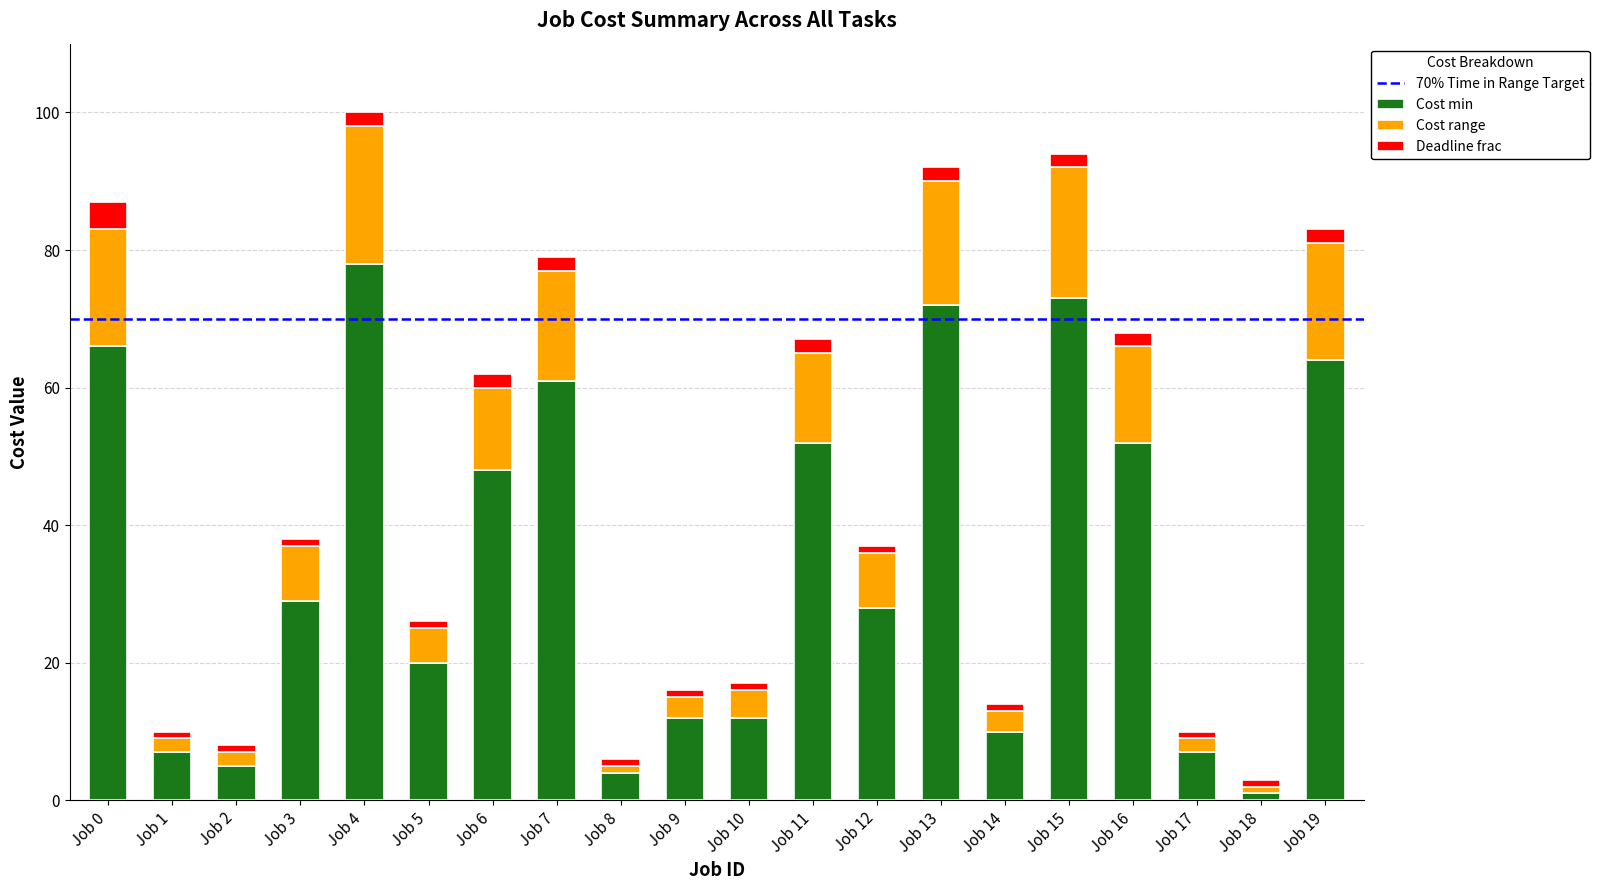

Is it true that Cost min equals 28 at Job 13?

False